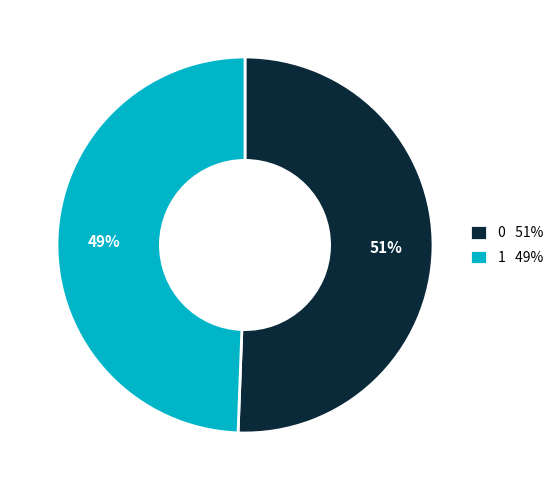

The 0 slice represents 51% of the pie. True or false?

True